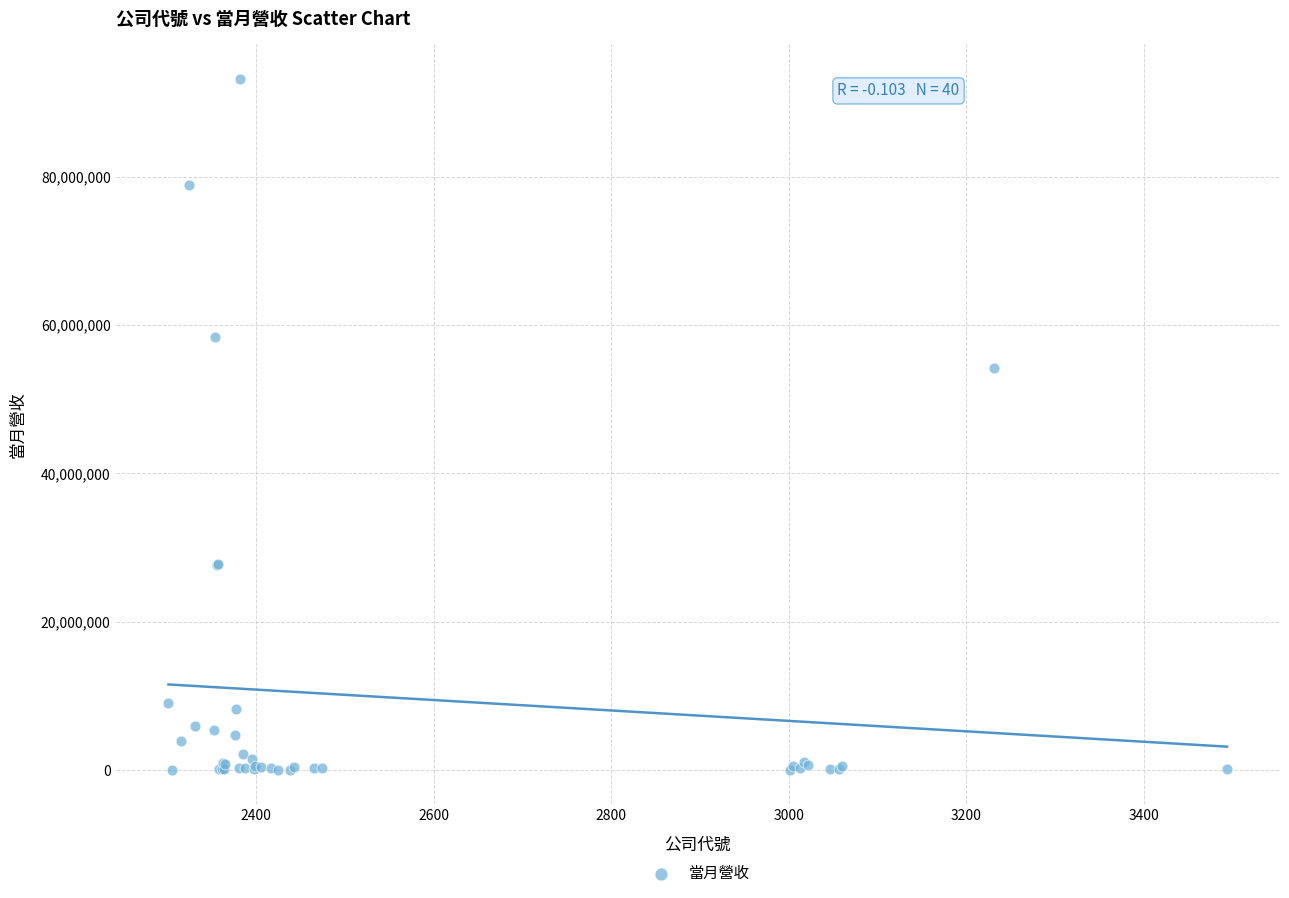

What Y value in the scatter plot is closest to 46608475?

54285123